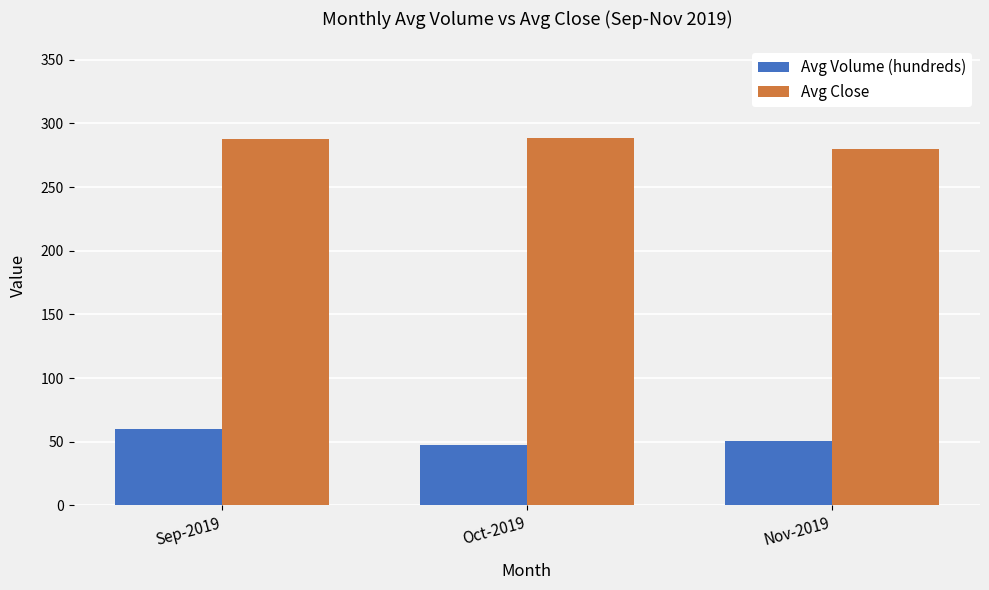

What is the difference between the Avg Close values at Oct-2019 and Sep-2019?

1.4